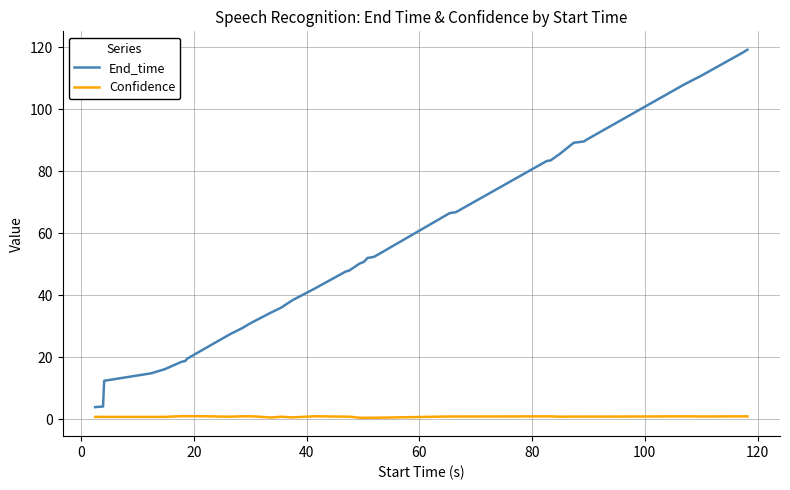

What is the difference between the maximum and minimum values in the End_time series?

115.3